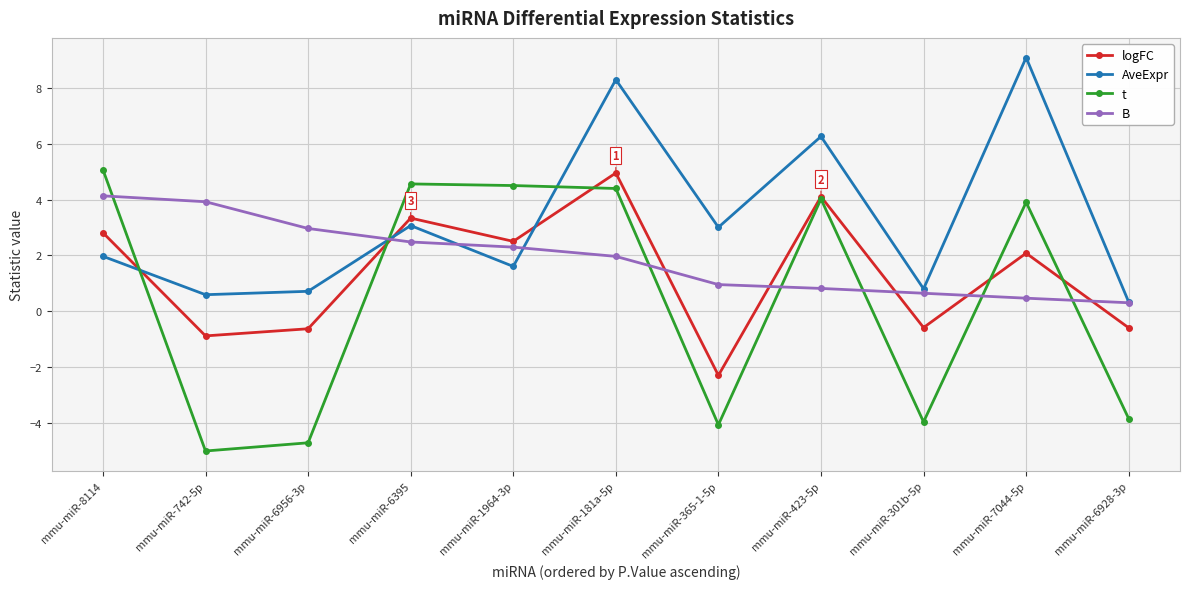

How many lines are shown in the chart?

4